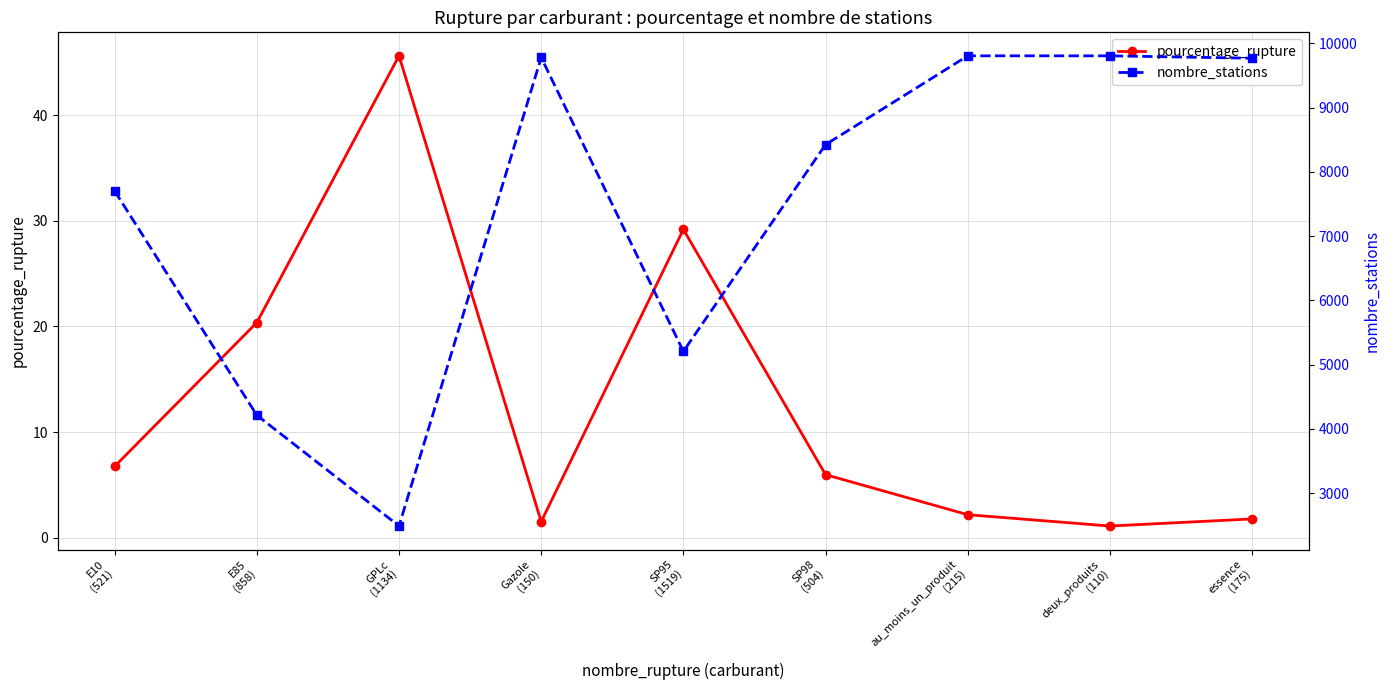

What is the spread (max minus min) of values at deux_produits
(110)?

9805.9